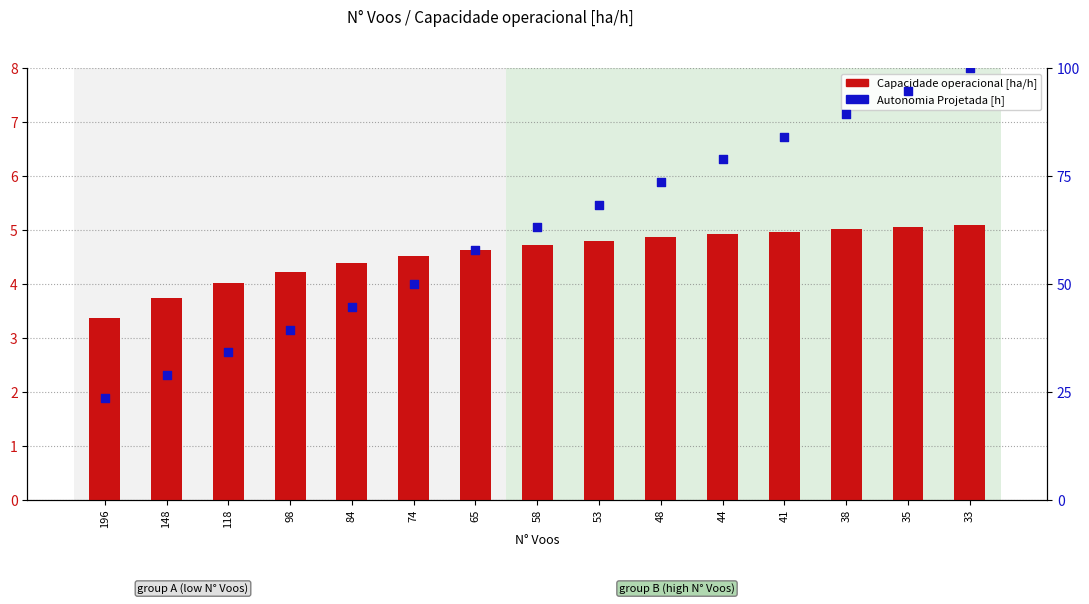

Is the value of Capacidade operacional [ha/h] at 196 greater than the value of Autonomia Projetada [h] at 196?

No